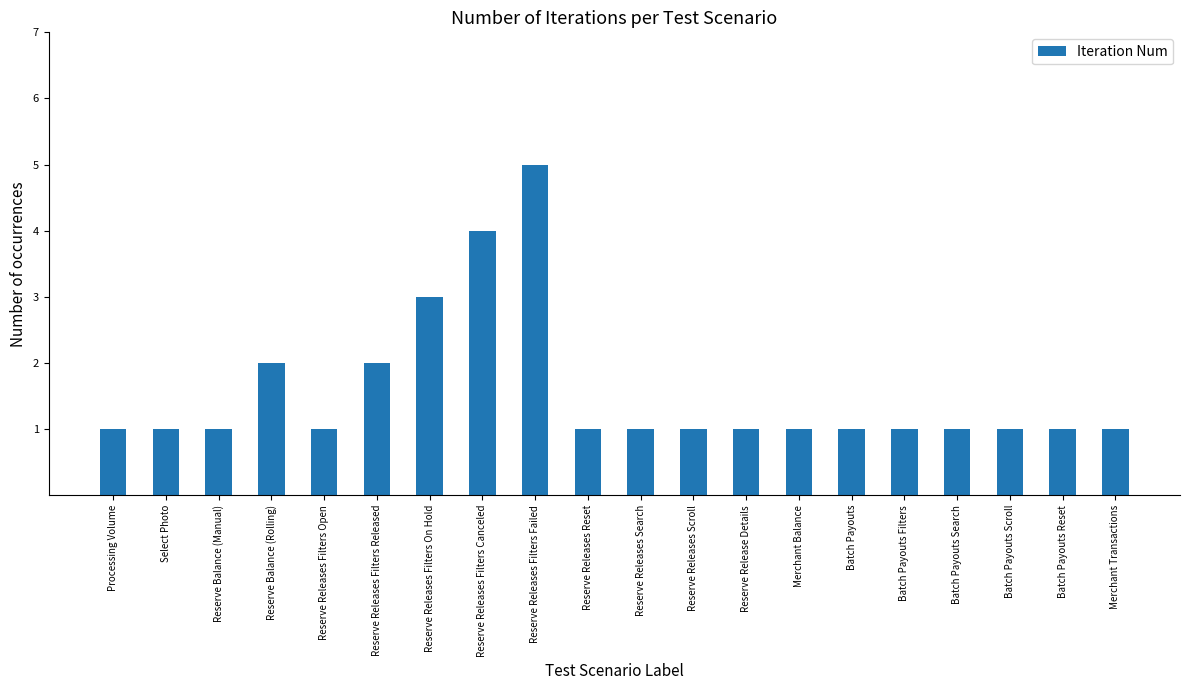

What is the value of the 10th bar from the left?

1